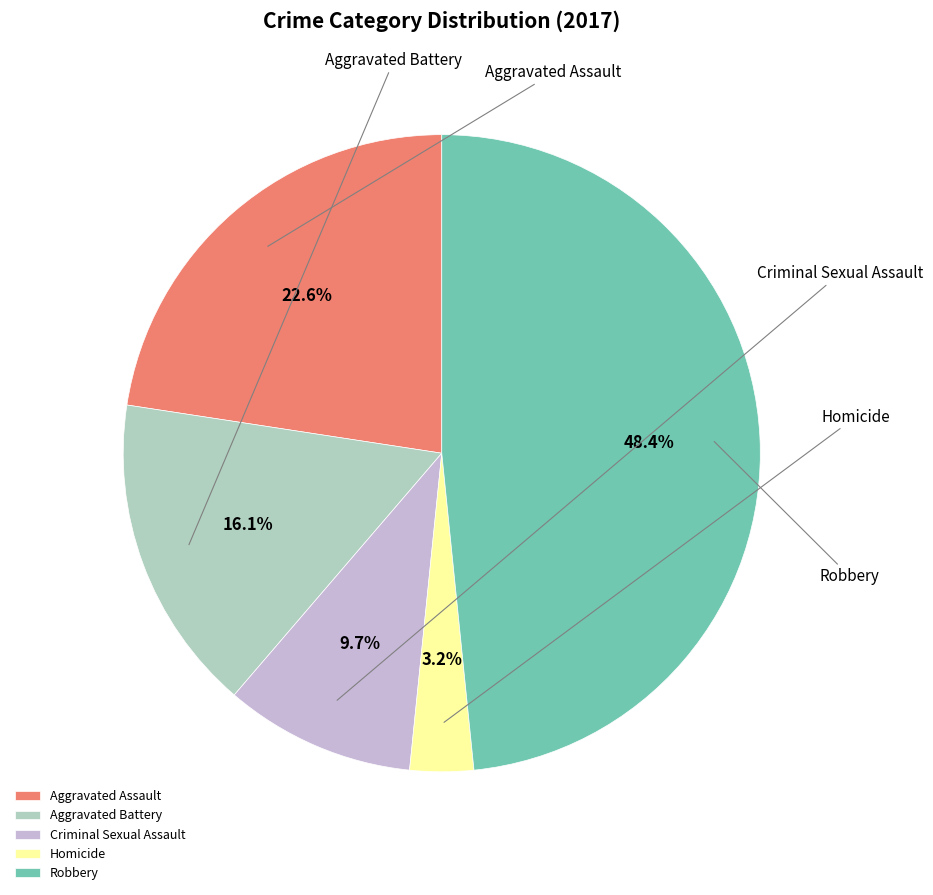

How many slices are in this pie chart?

5